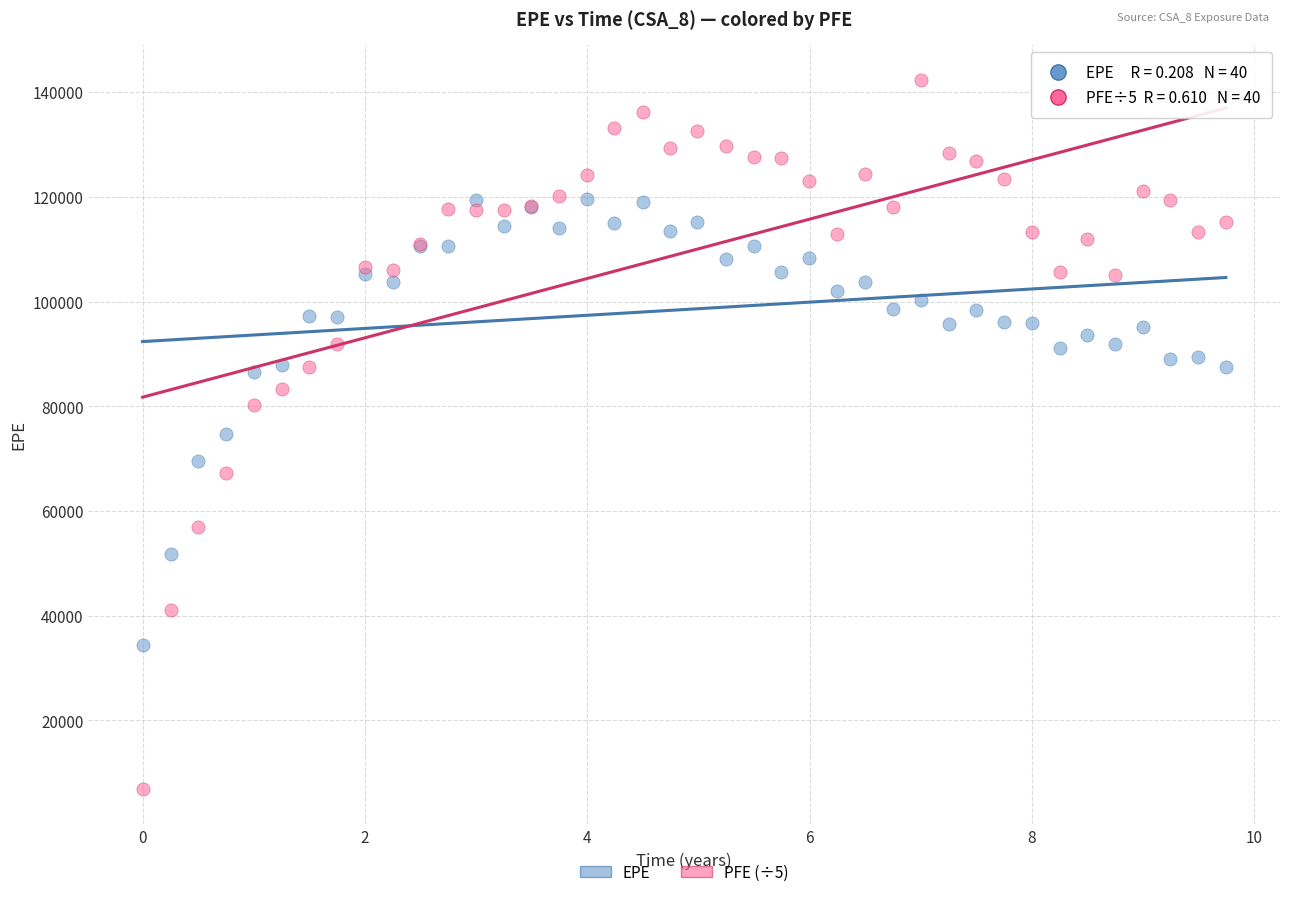

Which series has the largest Y range (max minus min)?

PFE (÷5)